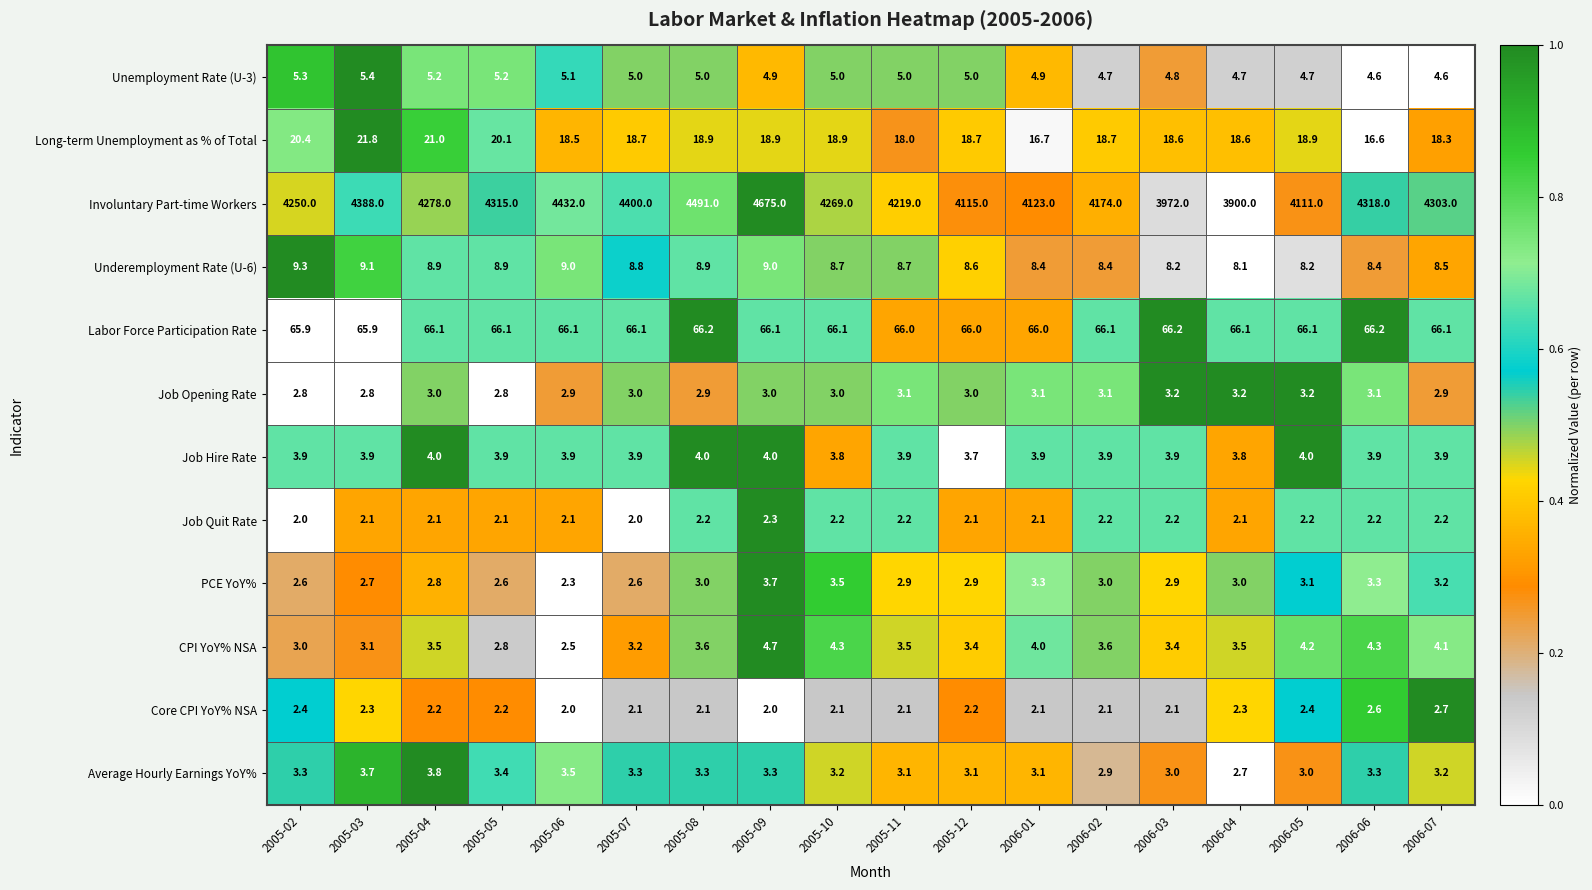

How many Unemployment Rate (U-3) values are between 4 and 5?

13